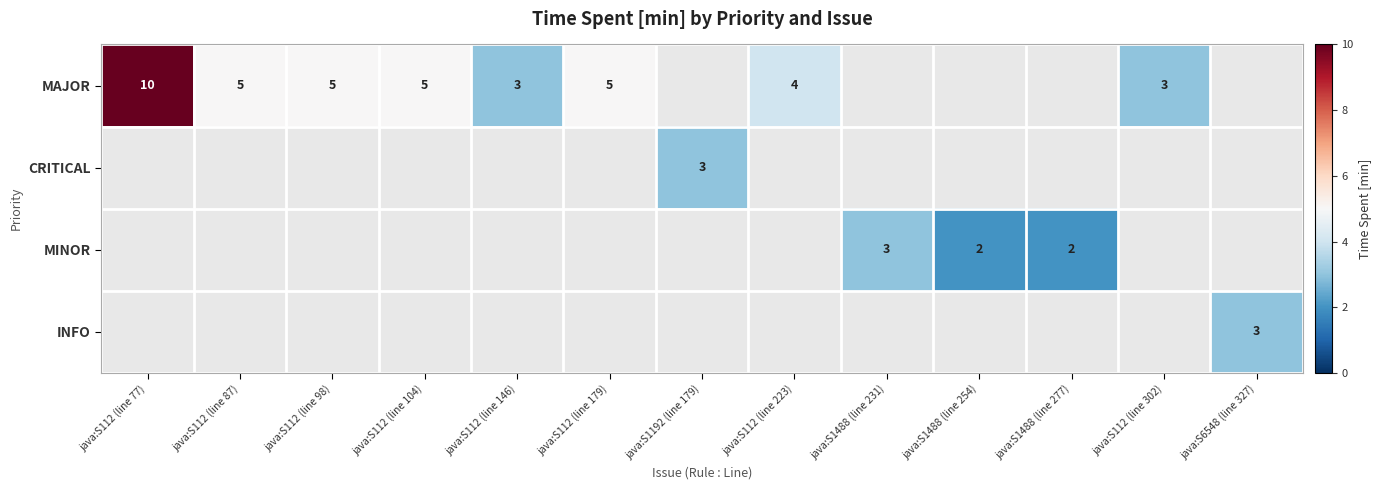

At which label is MAJOR closest to 5?

java:S112 (line 87)